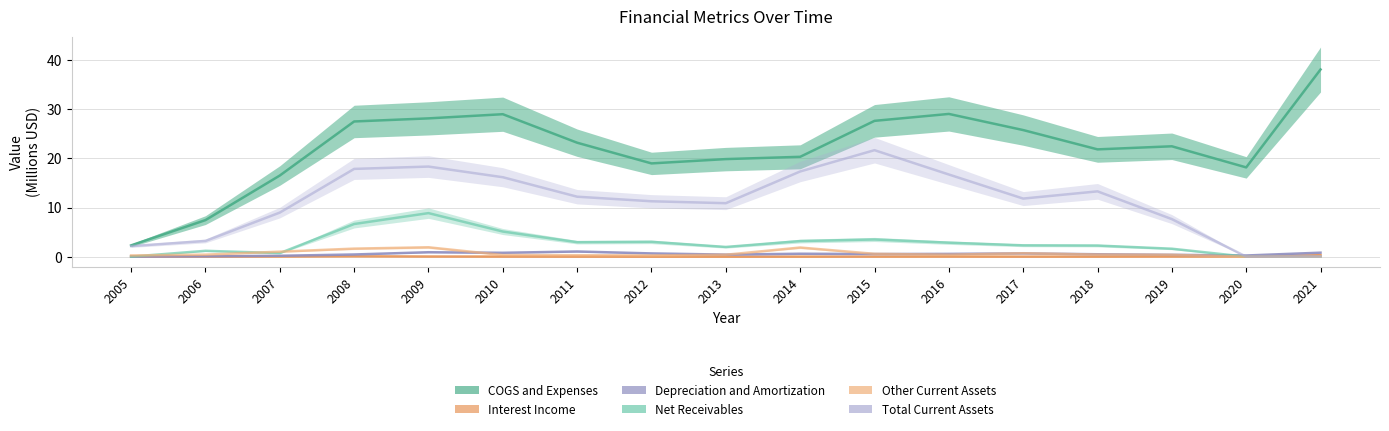

At which category is the sum across all series the highest?

2009